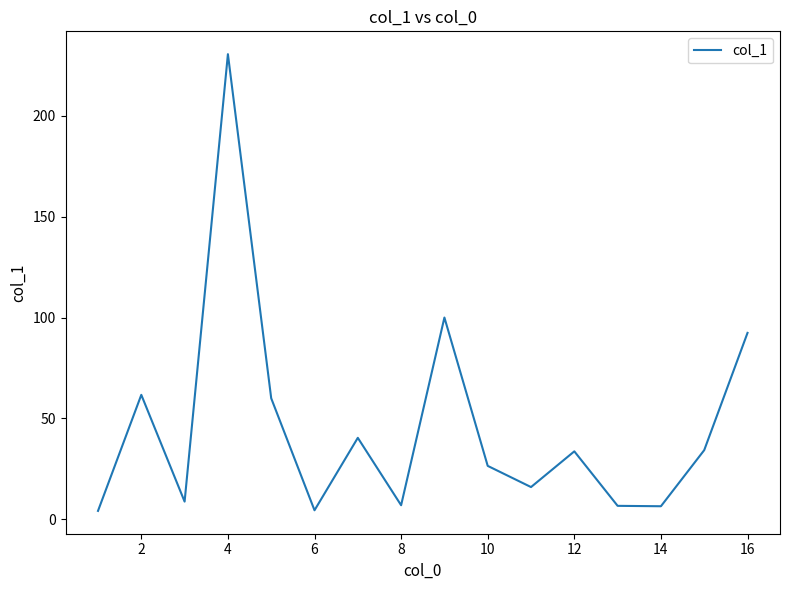

What is the difference between the maximum and minimum values?

226.3